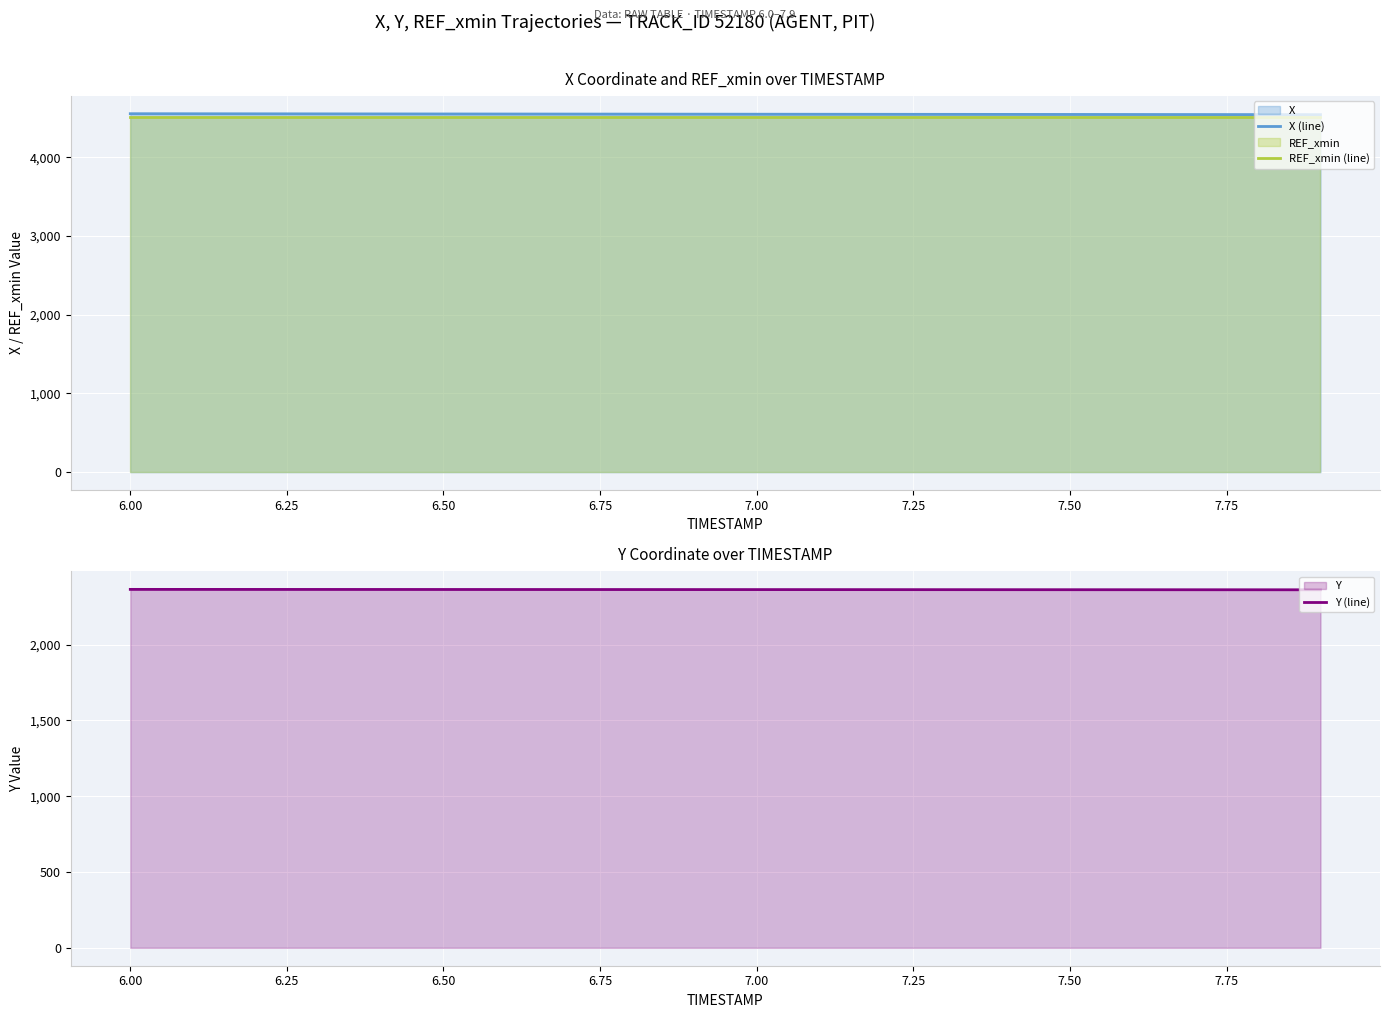

Which series has the widest spread of values?

X (line)